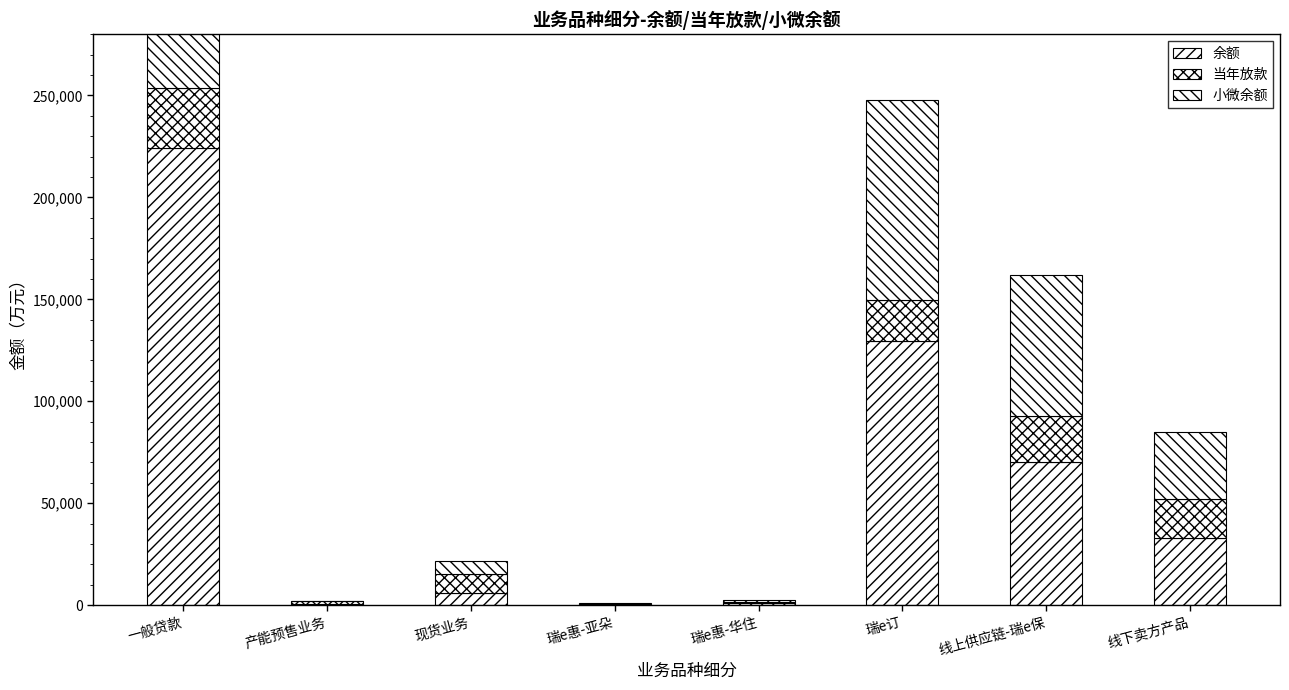

Which label corresponds to the smallest value in the chart?

产能预售业务